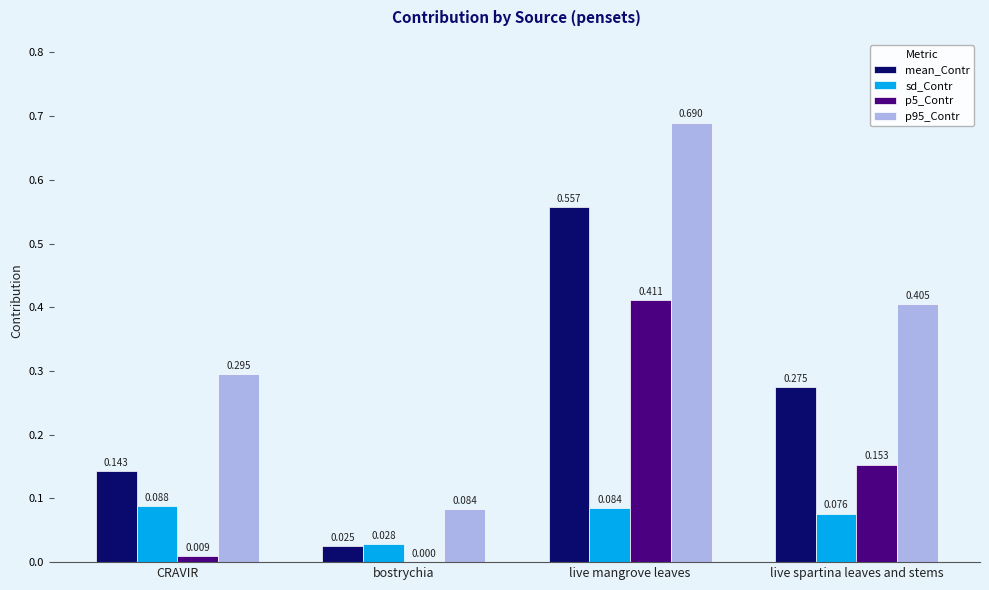

Is it true that mean_Contr equals 0.1 at live mangrove leaves?

False